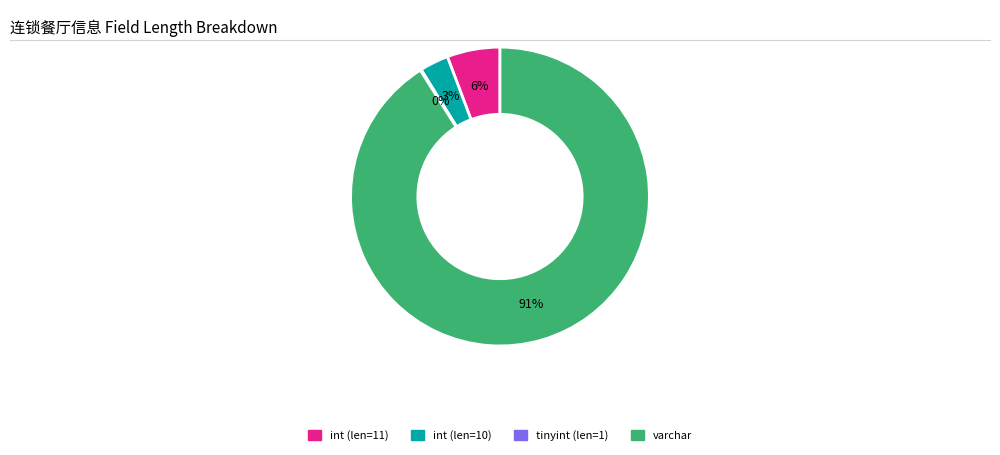

To the nearest percent, what is the average slice percentage?

25%